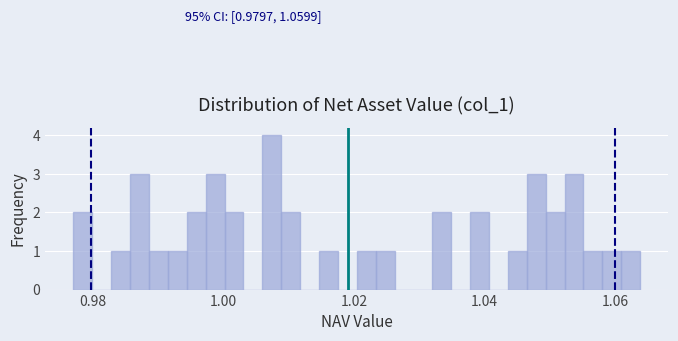

Around what value on the x-axis is the tallest bar? Give the approximate position of its centre, as read against the axis.

1.008